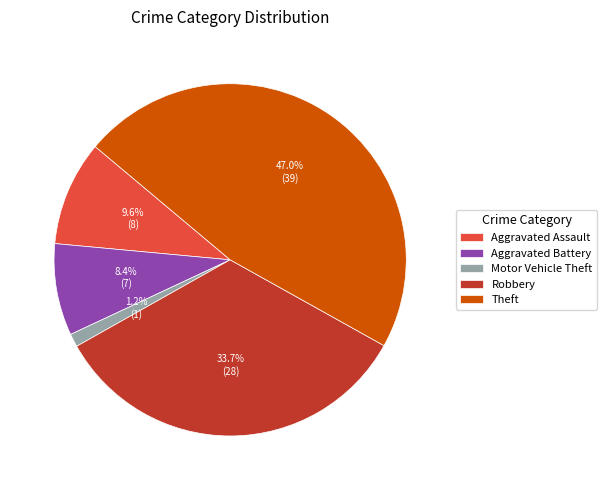

To the nearest percent, what percentage of the pie is Robbery?

34%